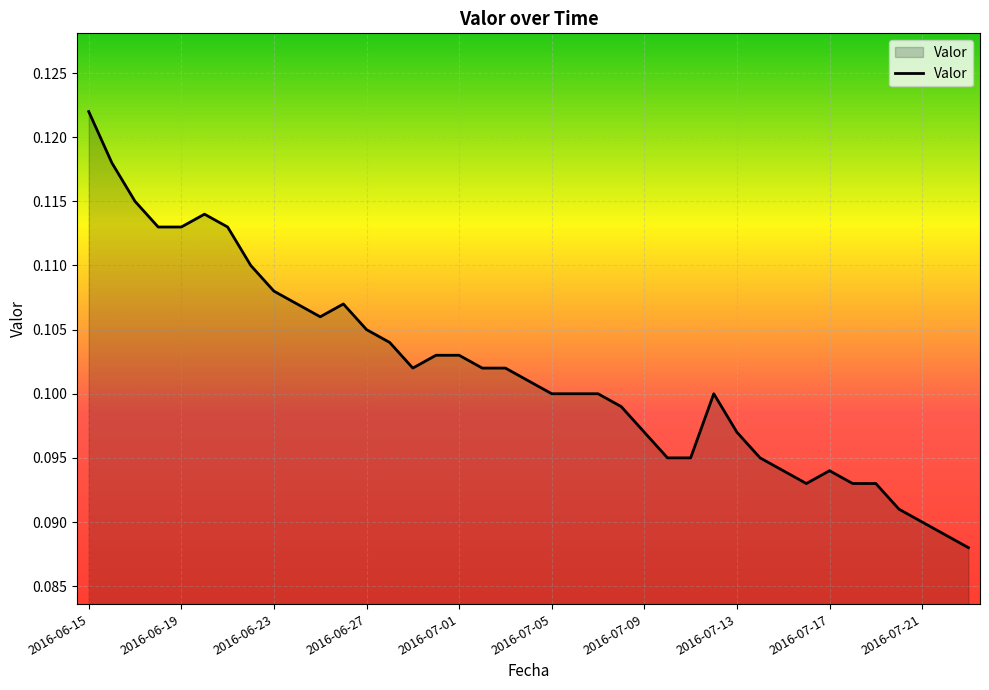

Does the chart have visible grid lines?

Yes